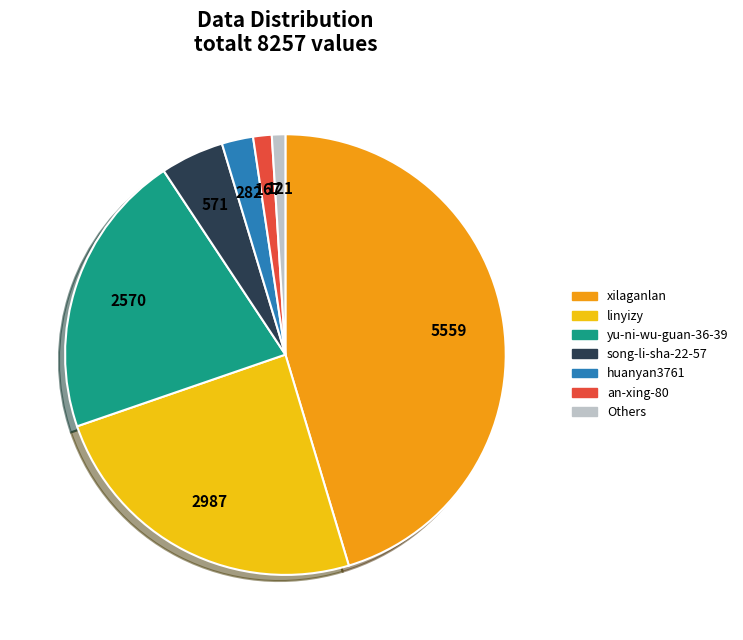

Between huanyan3761 and yu-ni-wu-guan-36-39, which is larger?

yu-ni-wu-guan-36-39